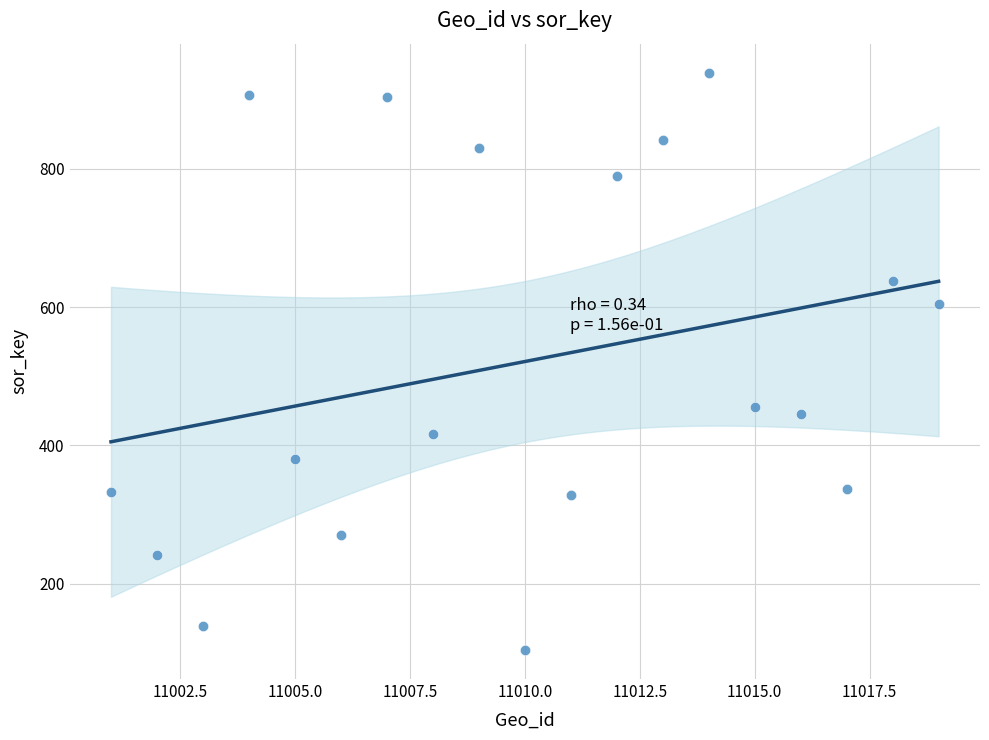

What is the range of Y values (max minus min)?

835